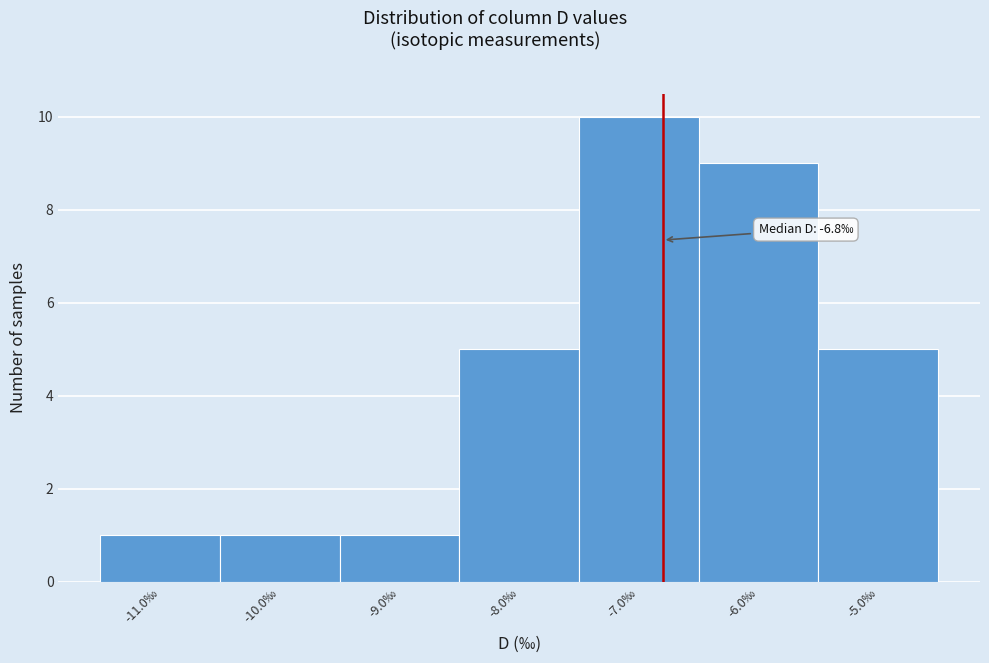

Which range on the x-axis has the tallest bar?

-7.5 to -6.5